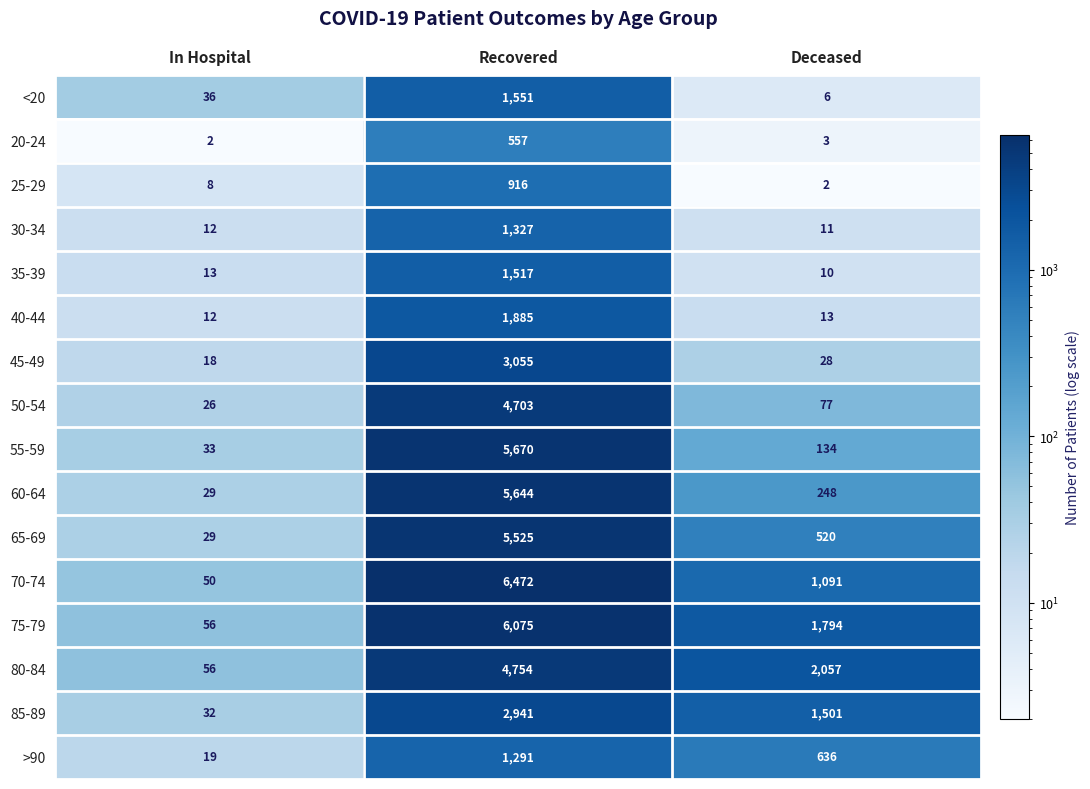

Rank the series by their maximum value, from lowest to highest.

20-24, 25-29, >90, 30-34, 35-39, <20, 40-44, 85-89, 45-49, 50-54, 80-84, 65-69, 60-64, 55-59, 75-79, 70-74